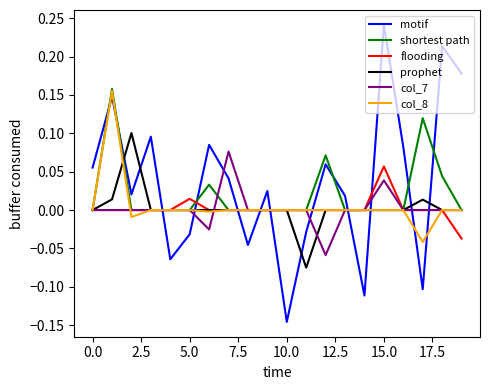

Which series has the largest range (max minus min)?

motif